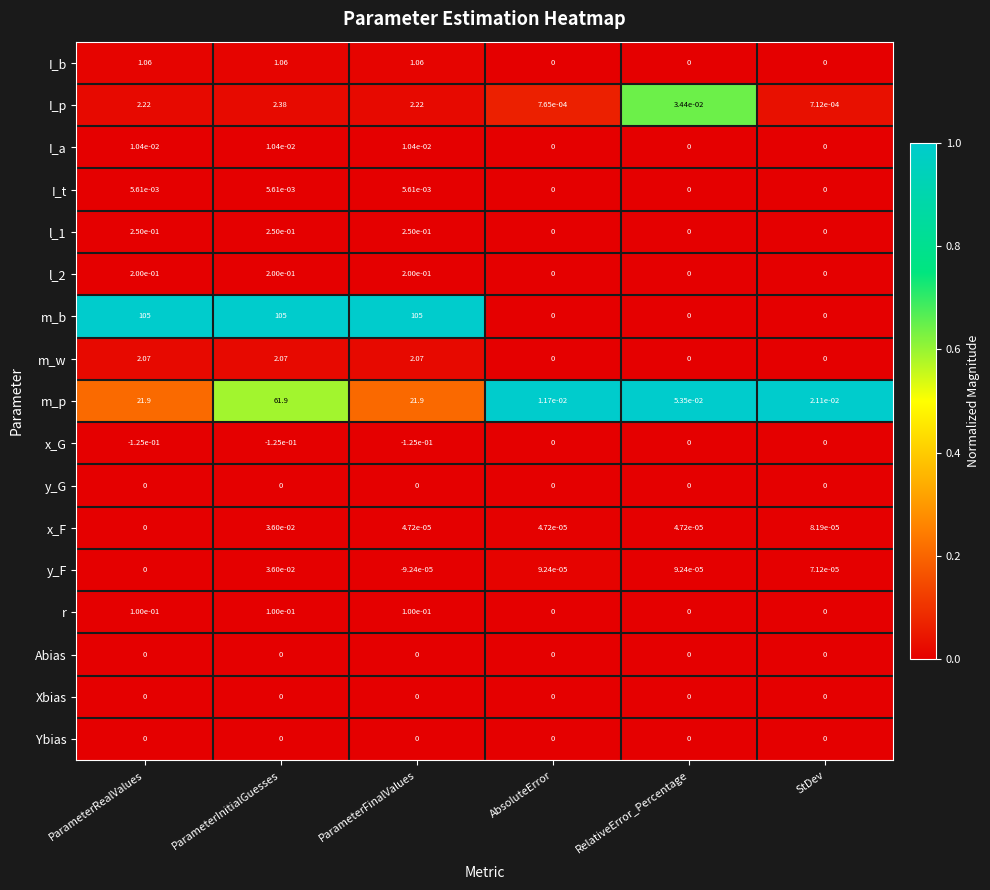

Which series has the widest spread of values?

m_b